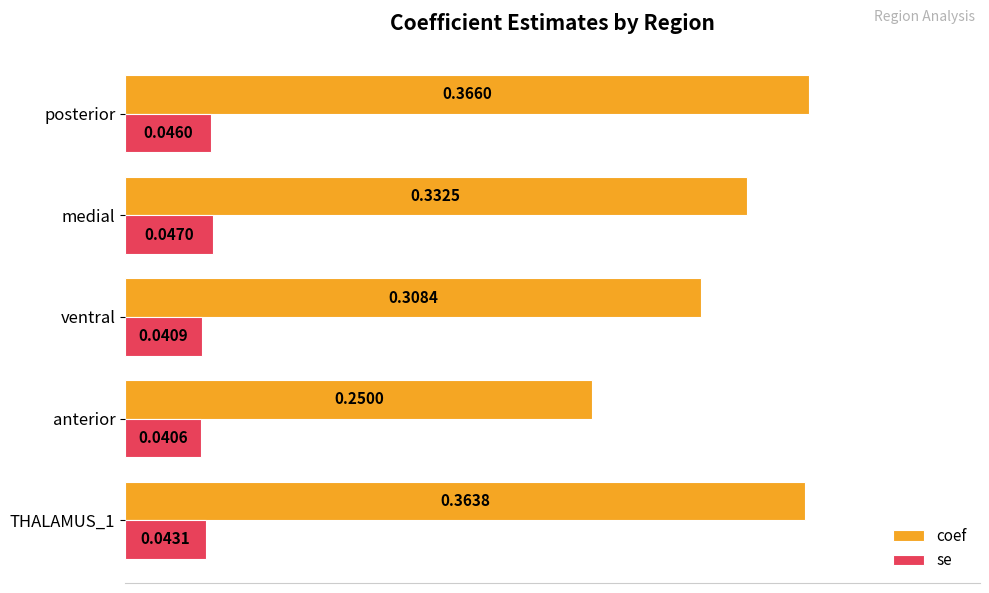

Which label corresponds to the smallest value in the chart?

anterior